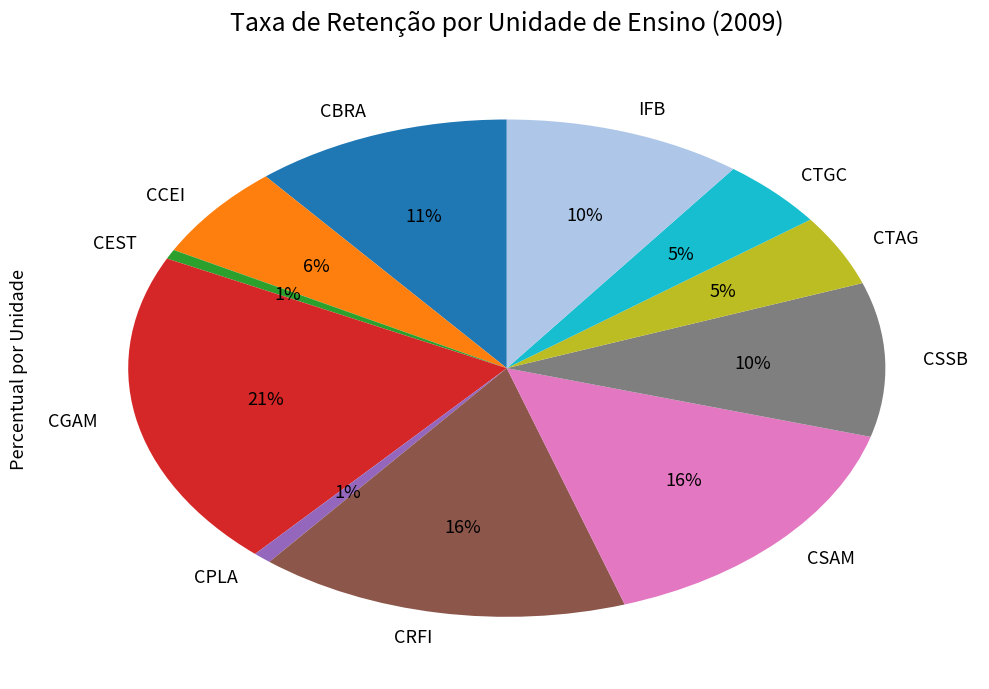

To the nearest percent, what is the difference between the largest and smallest slice percentages?

20%